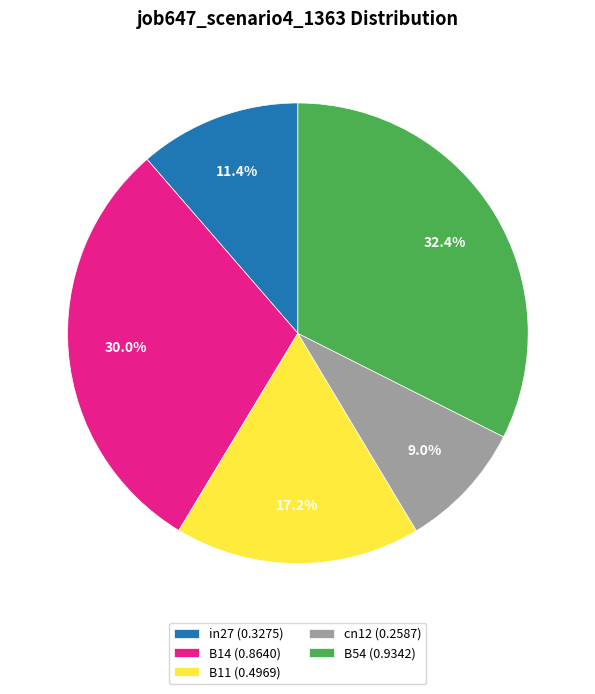

Rank the categories by value from highest to lowest.

B54, B14, B11, in27, cn12